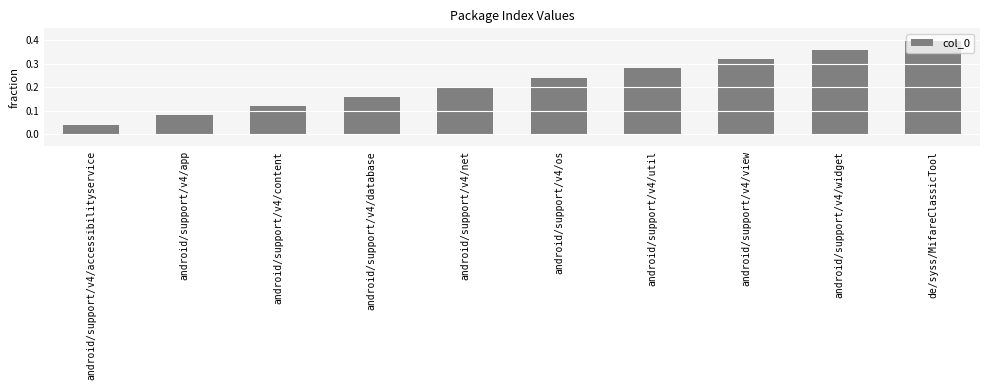

What is the sum of all values?

2.2